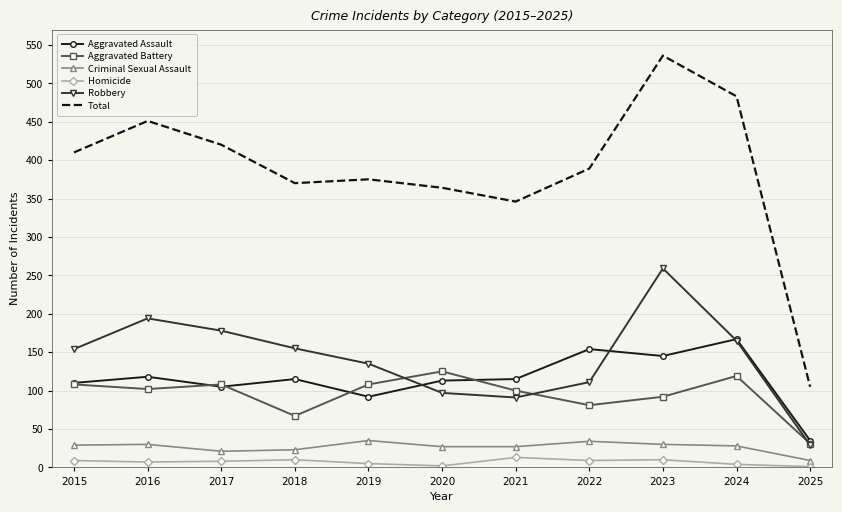

How many times do Robbery and Aggravated Assault cross each other?

3